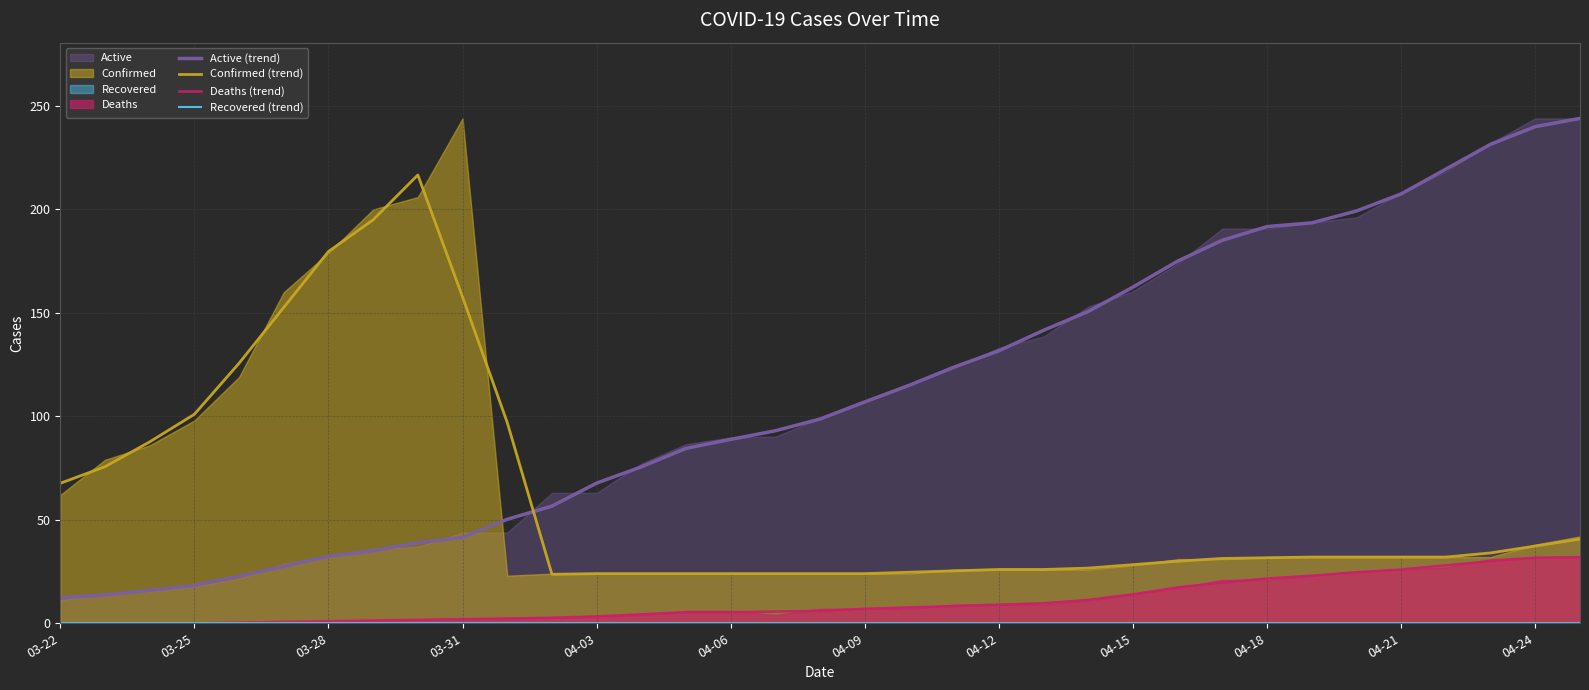

What is the value of the Confirmed (trend) point at the 25th from the left?

28.3